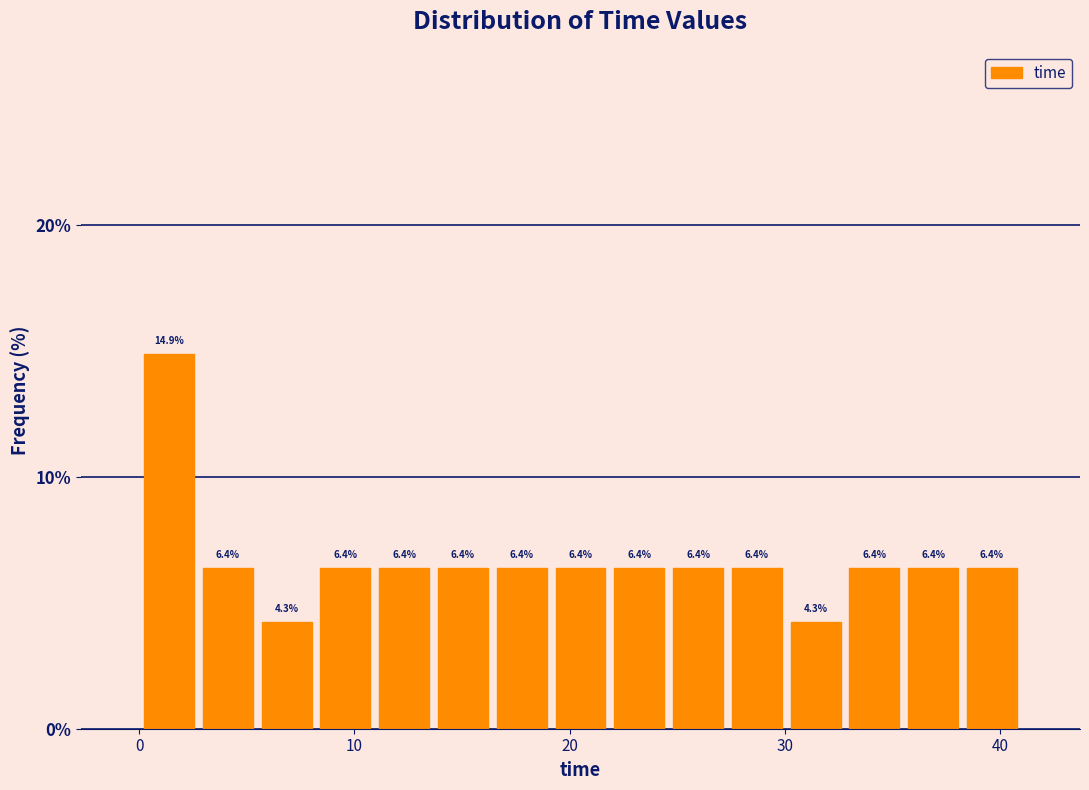

Around what value on the x-axis is the tallest bar? Give the approximate position of its centre, as read against the axis.

1